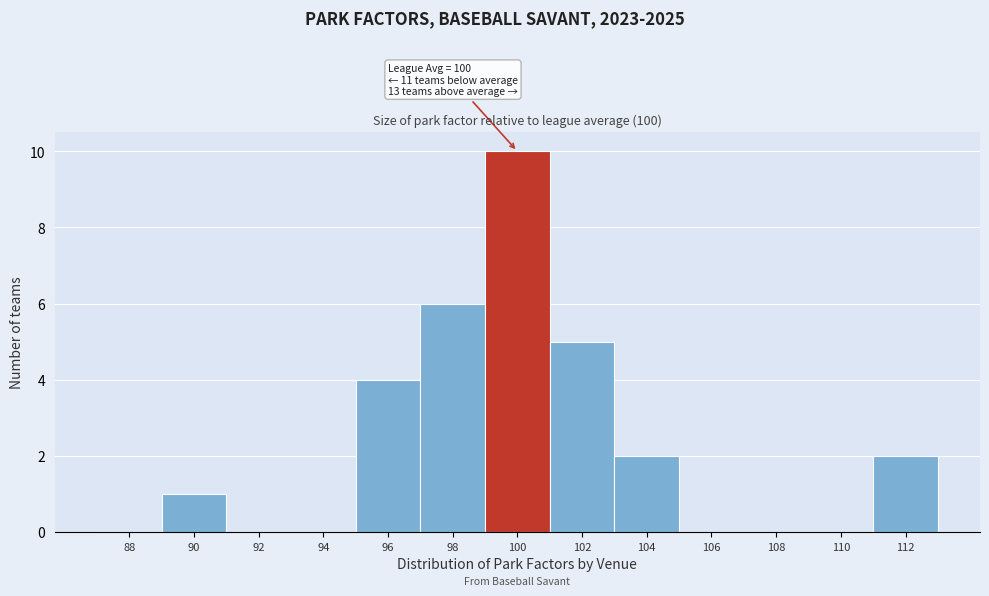

Reading left to right, what are all the values shown in this chart?

88=0	90=1	92=0	94=0	96=4	98=6	100=10	102=5	104=2	106=0	108=0	110=0	112=2